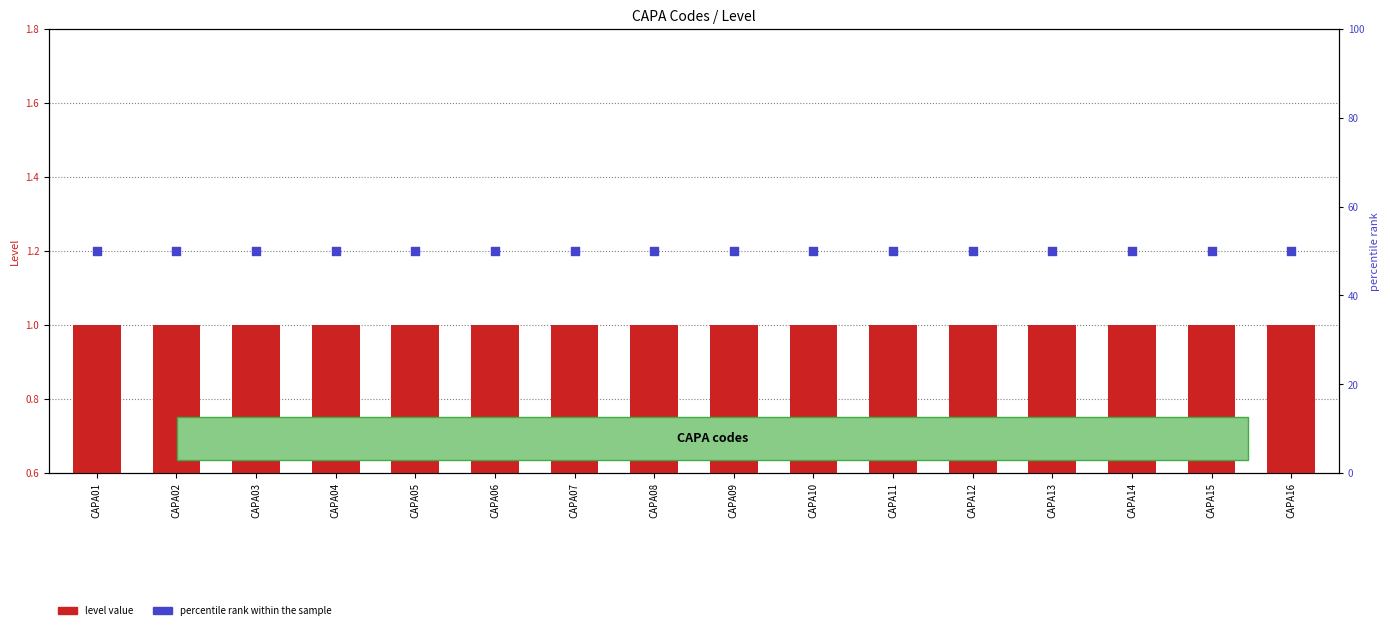

What are all the series names shown in the legend?

level value, percentile rank within the sample